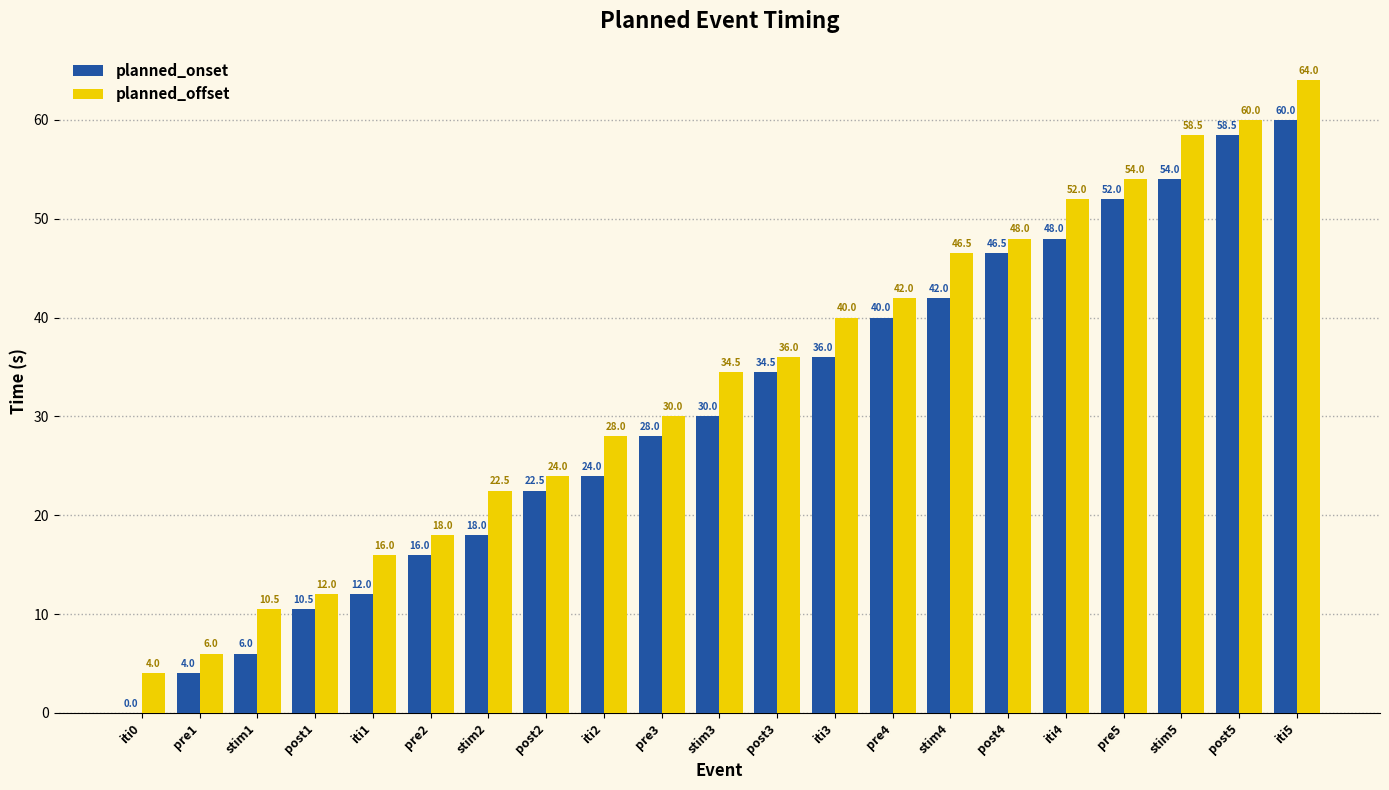

Is the value of planned_offset at iti1 greater than the value of planned_onset at iti4?

No